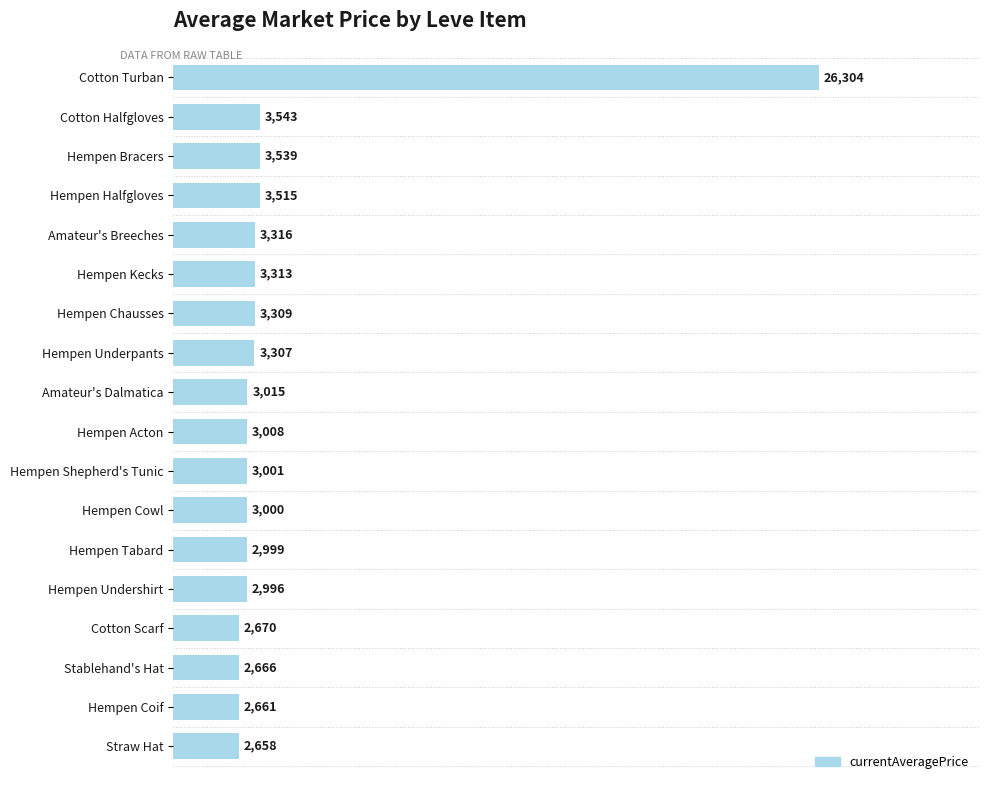

At which label is the value closest to 14481?

Cotton Halfgloves